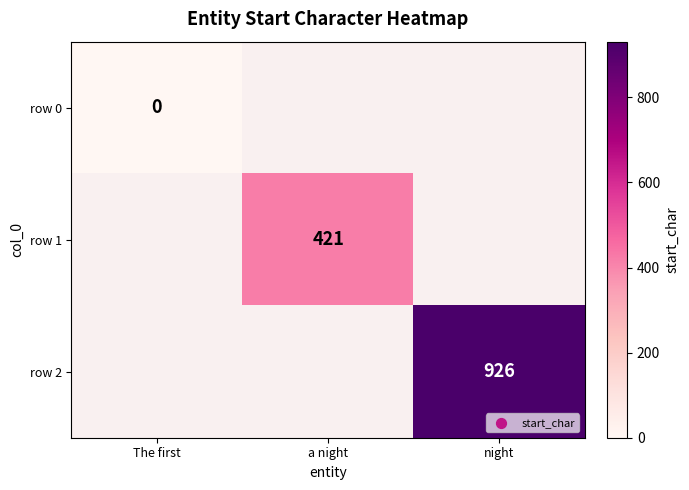

Is it true that row 1 equals 421 at a night?

True